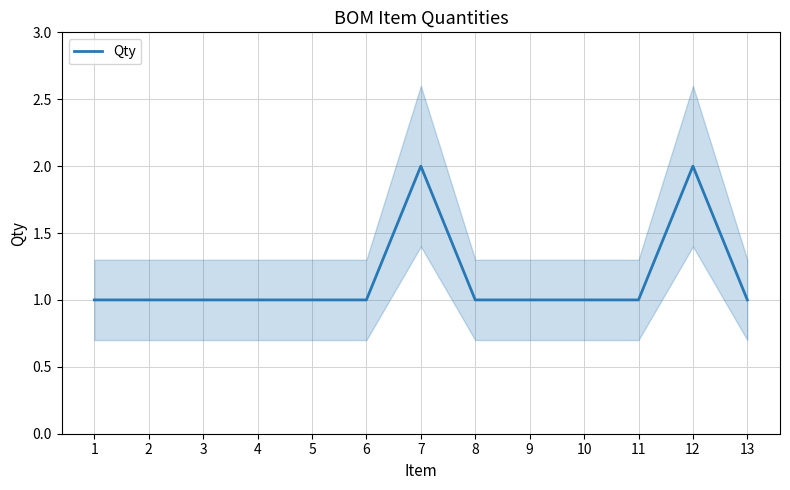

Which label corresponds to the smallest value in the chart?

1